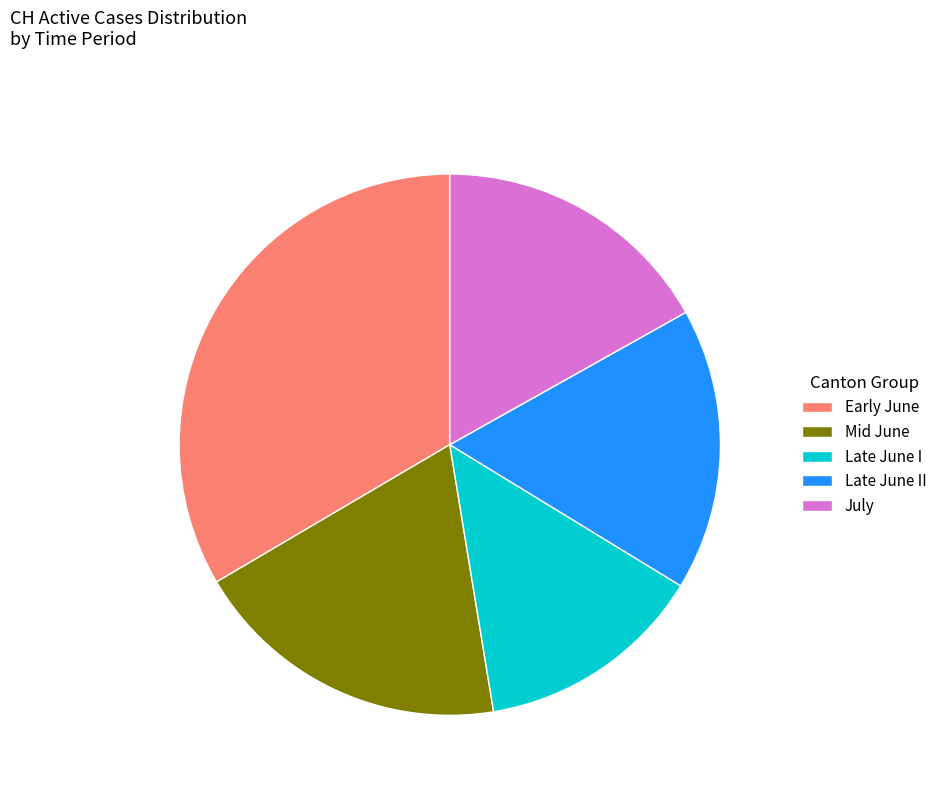

Which category has the smallest portion of the pie?

Late June I